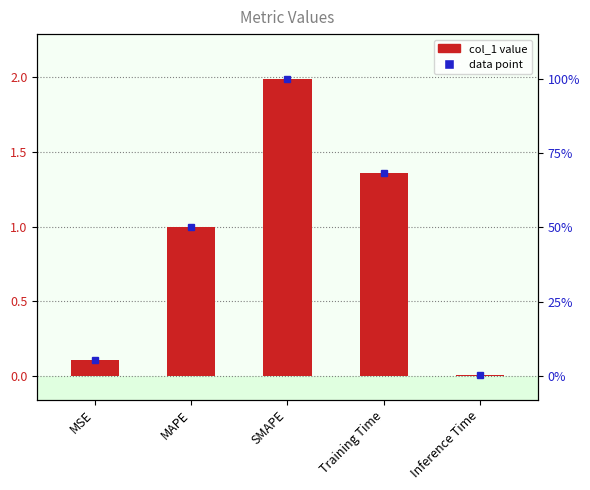

Is it true that the value at SMAPE is 1.2?

False